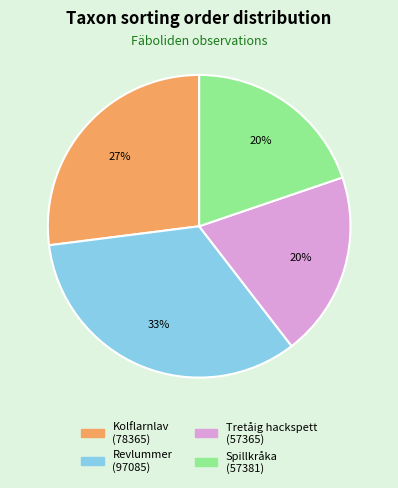

Which slice is the largest?

Revlummer